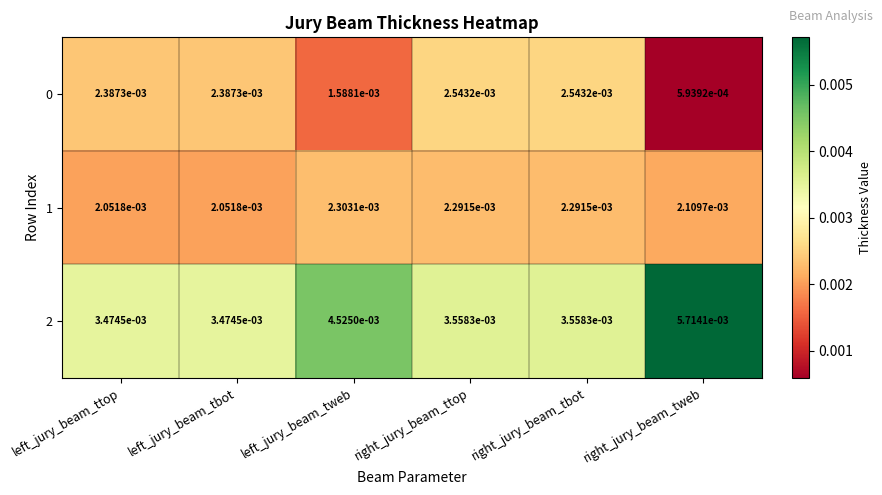

How many distinct data groups are displayed?

3